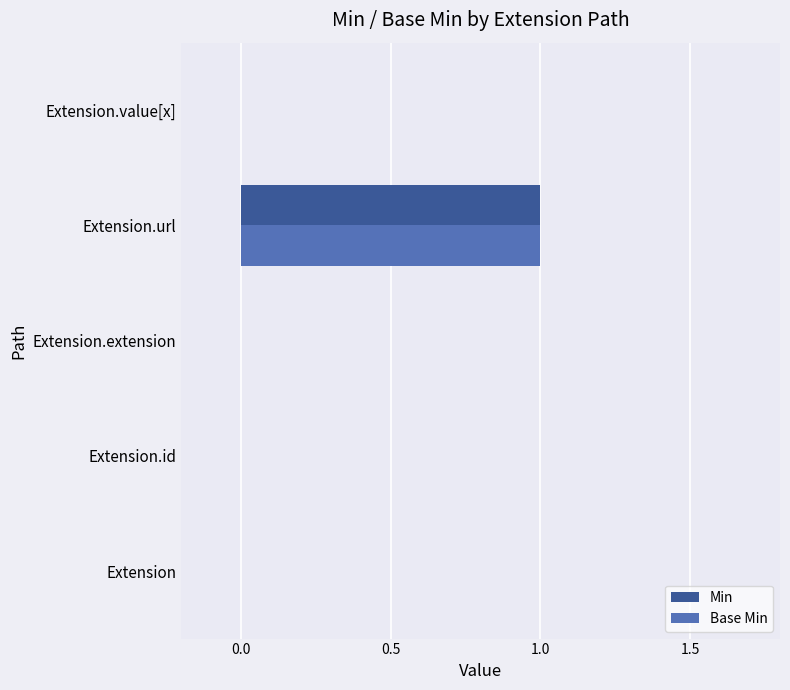

What are all the series names shown in the legend?

Min, Base Min